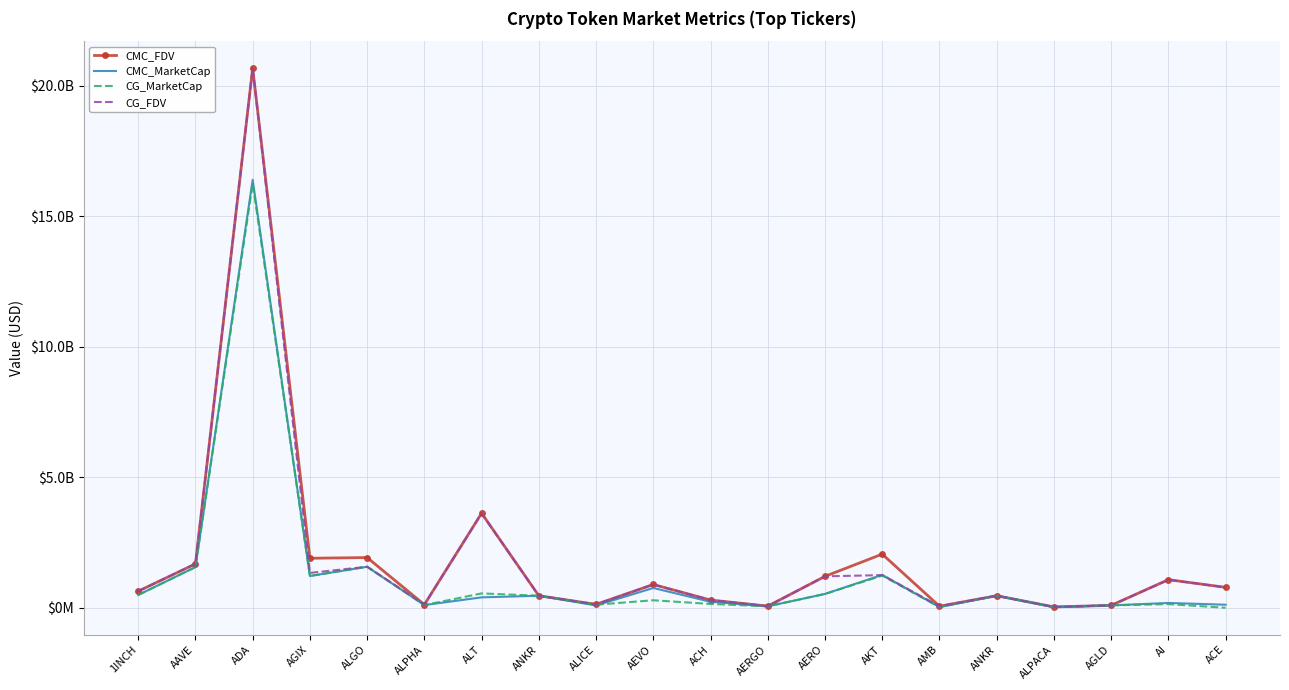

What are all the series names shown in the legend?

CMC_FDV, CMC_MarketCap, CG_MarketCap, CG_FDV